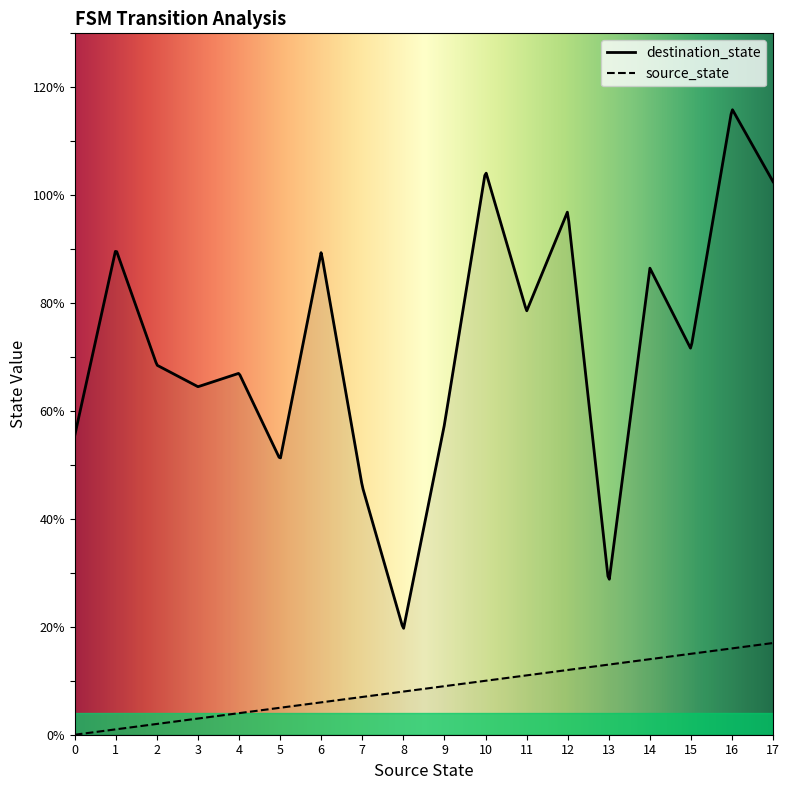

How many lines are shown in the chart?

2